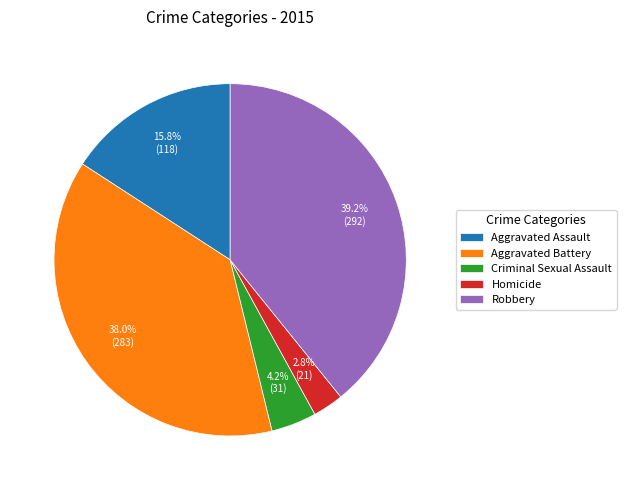

Which category has the biggest portion of the pie?

Robbery